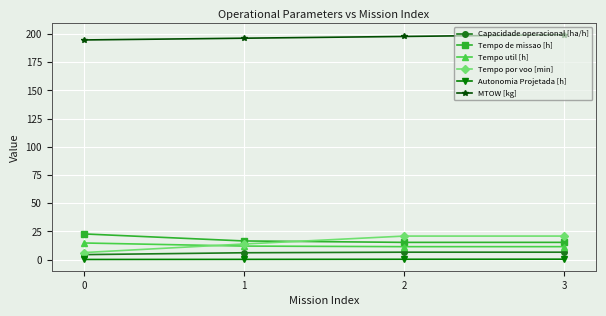

What is the difference between the second highest and second lowest values in the Capacidade operacional [ha/h] series?

0.5